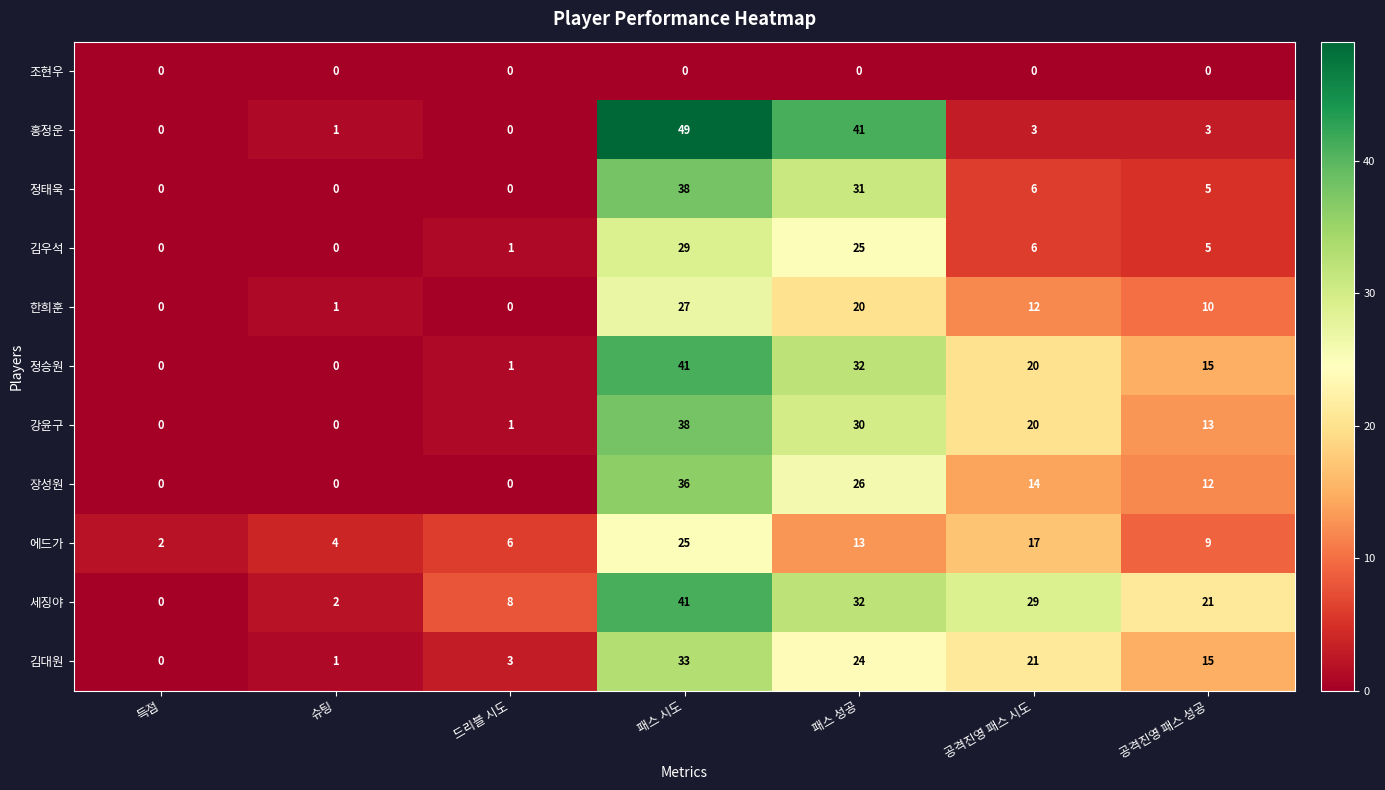

What is the difference between the maximum and minimum values in the 한희훈 series?

27